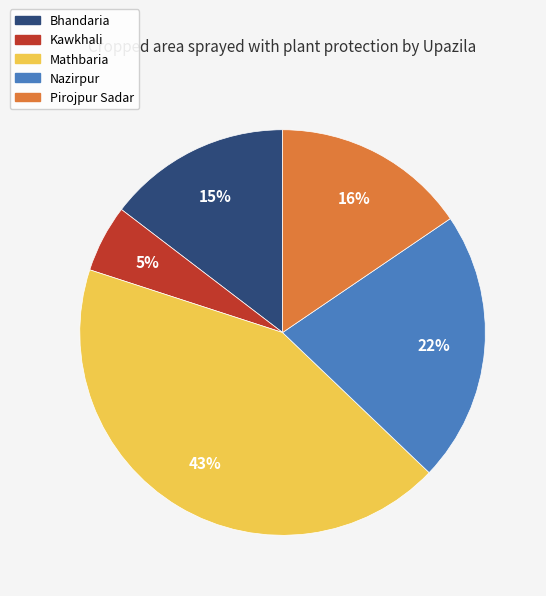

Is Kawkhali the majority of the pie?

No